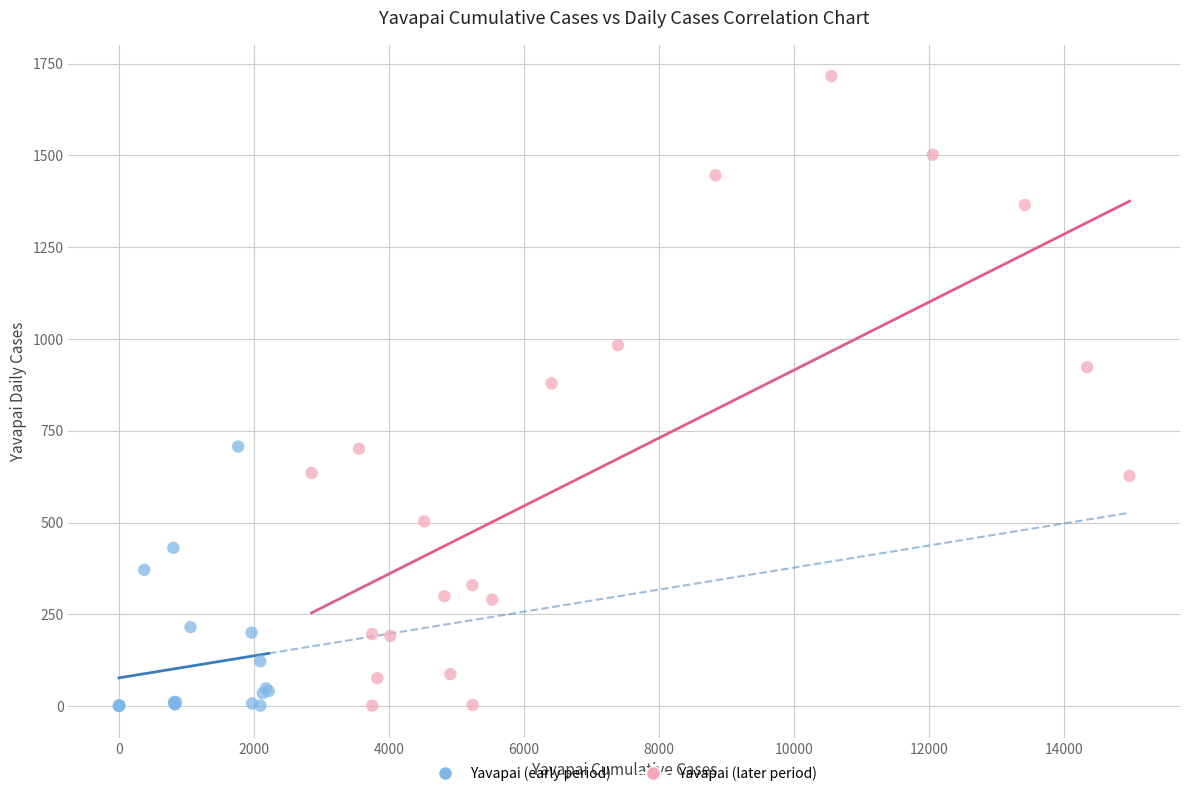

Which series reaches the maximum Y coordinate?

Yavapai (later period)